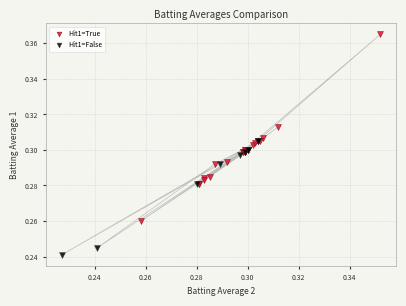

Which series has the widest spread of Y values?

Hit1=True